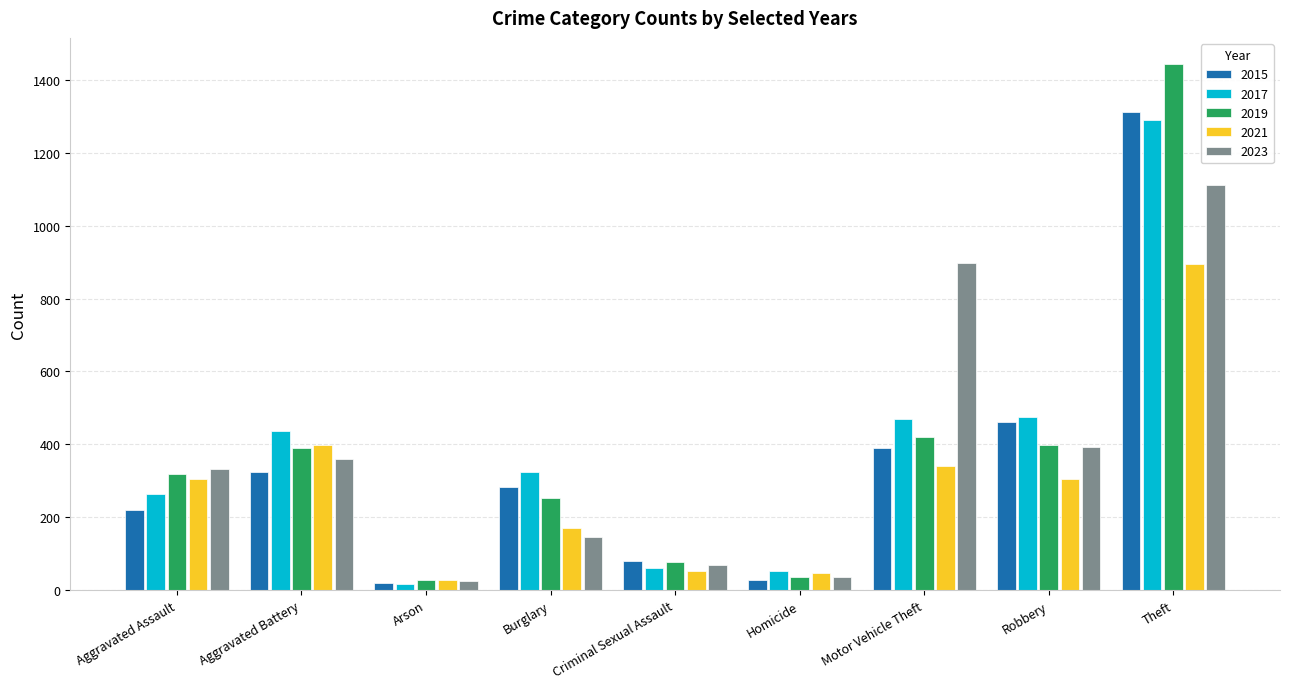

What is the label of the 5th bar from the right?

Criminal Sexual Assault